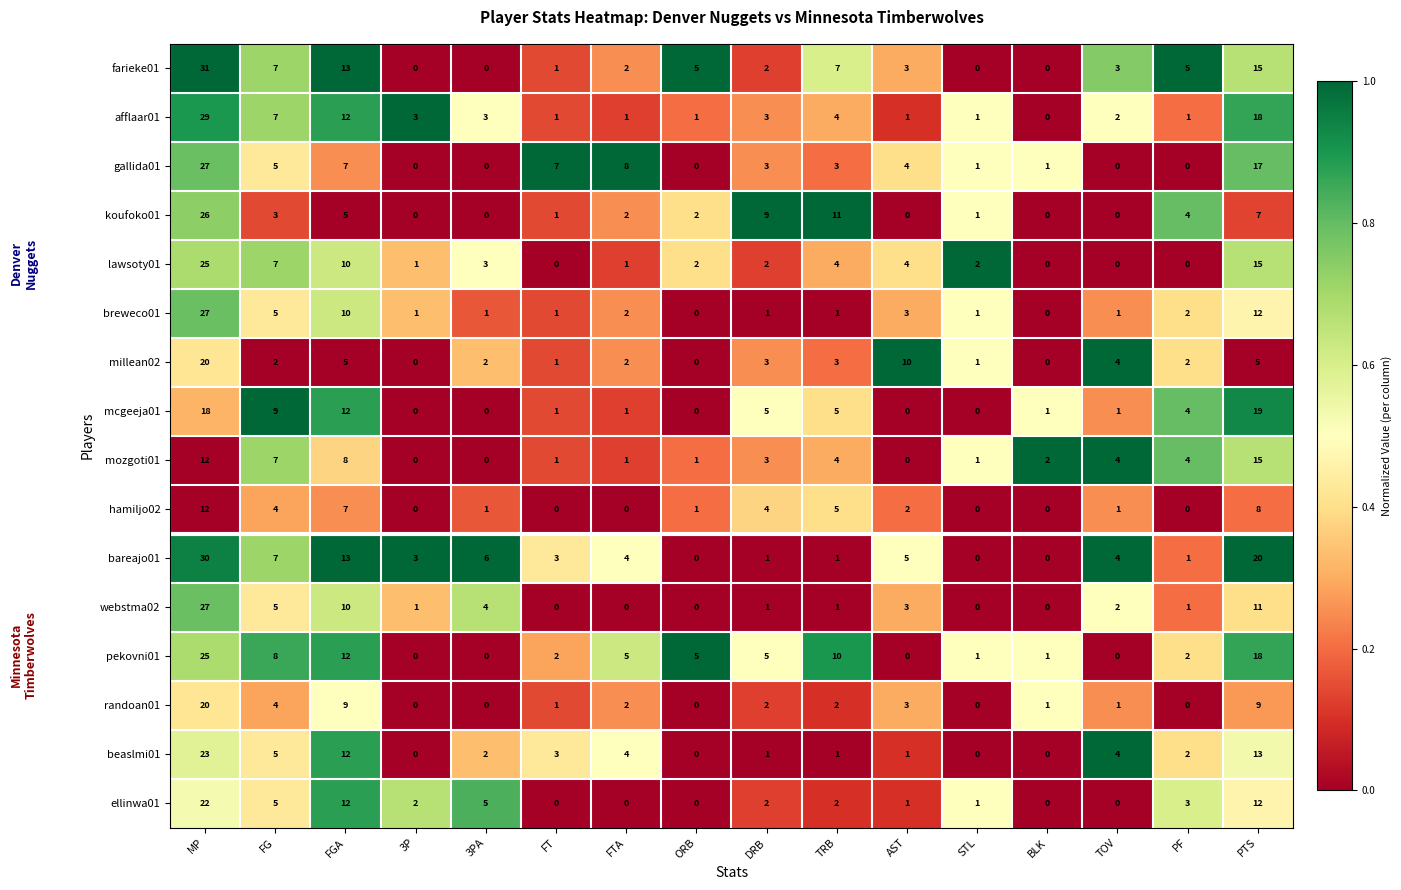

What is the difference between the maximum and second lowest values in the breweco01 series?

27